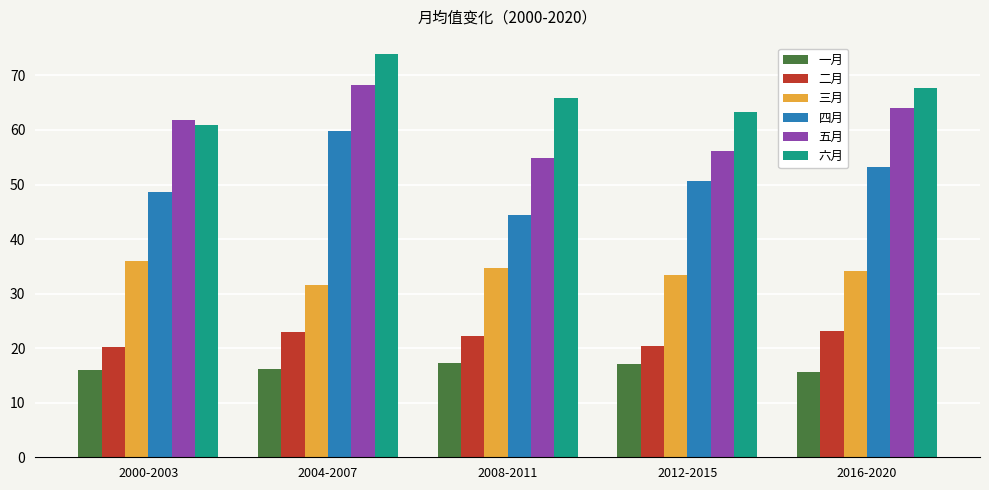

At which category is the sum across all series the highest?

2004-2007